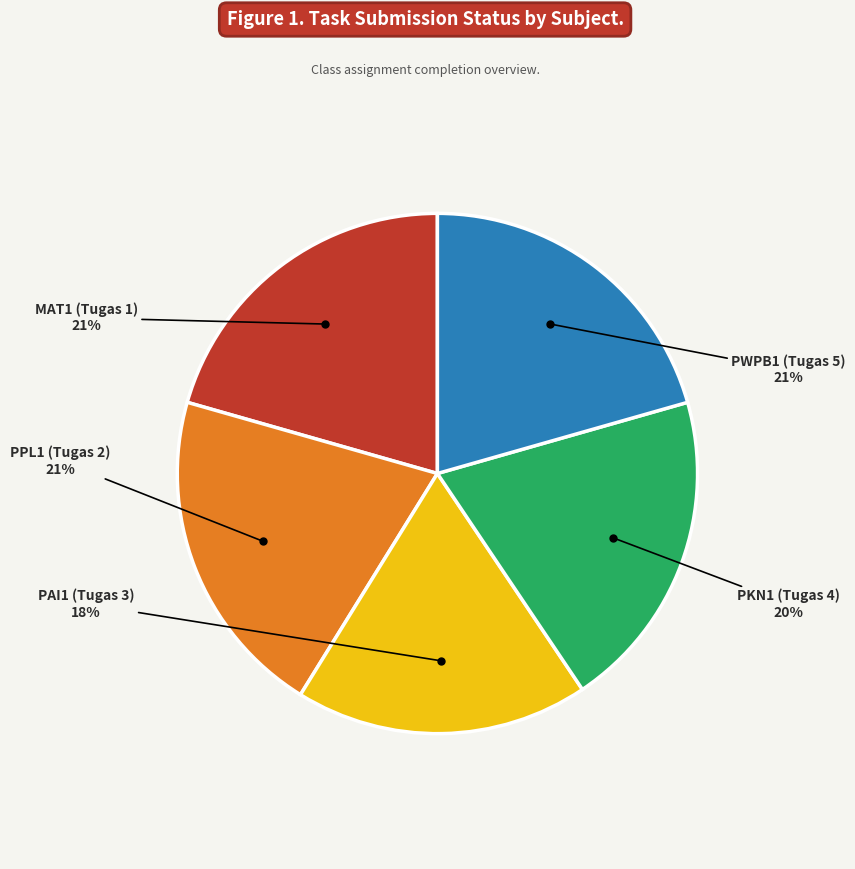

Count the number of slices in the pie.

5